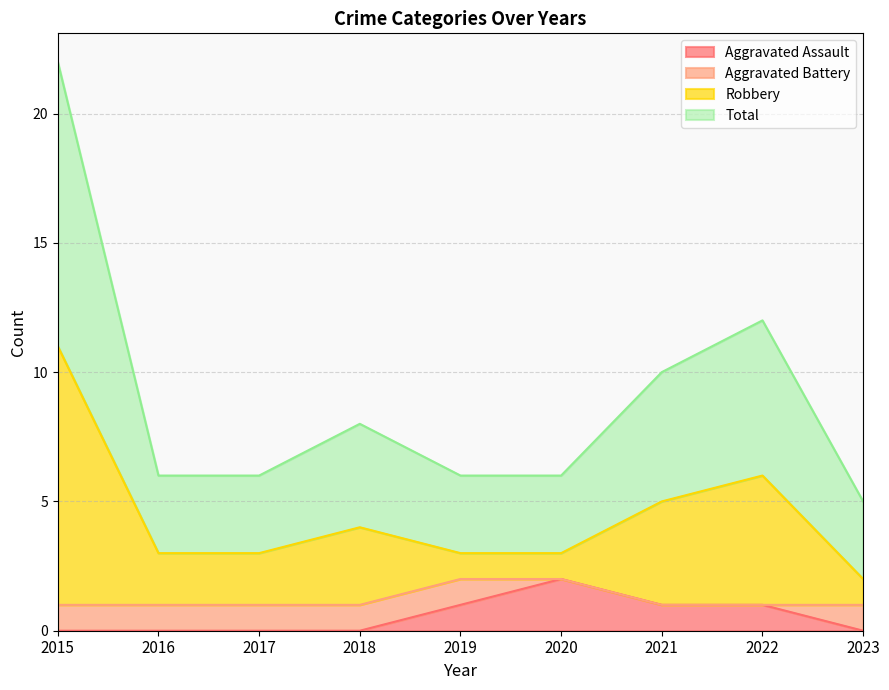

Is it true that Aggravated Assault equals -1 at 2023?

False